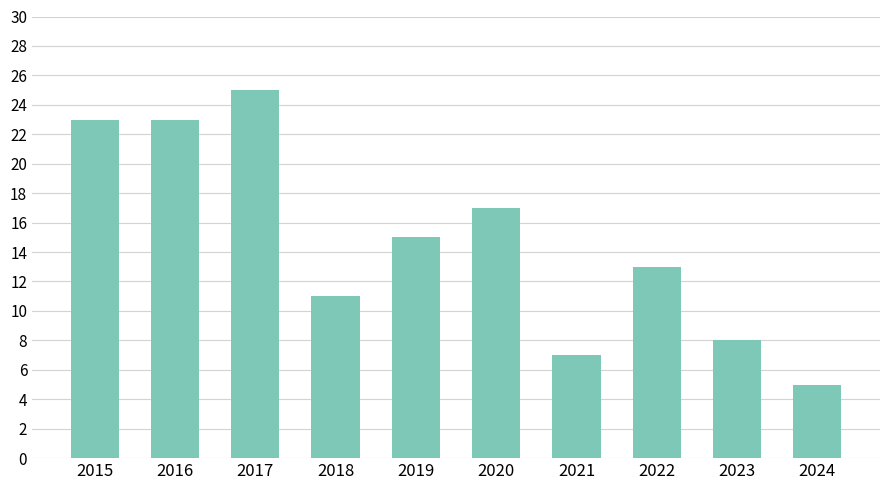

What is the minimum value shown in the chart?

5